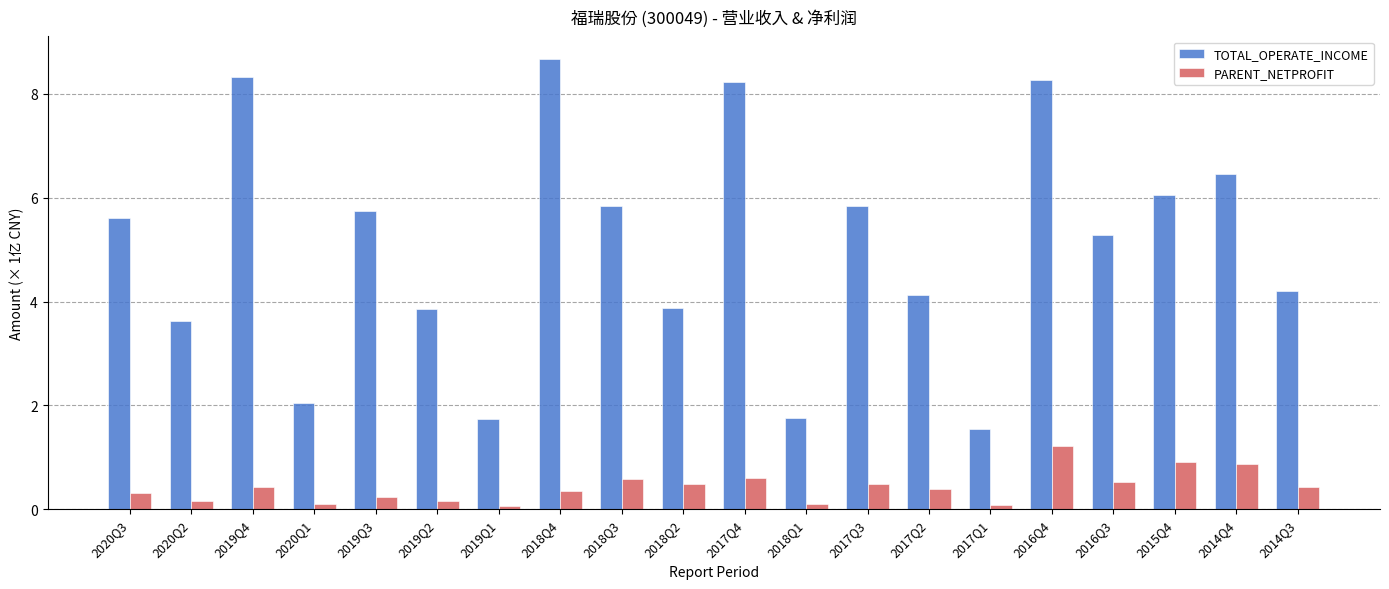

Which series has the largest range (max minus min)?

TOTAL_OPERATE_INCOME